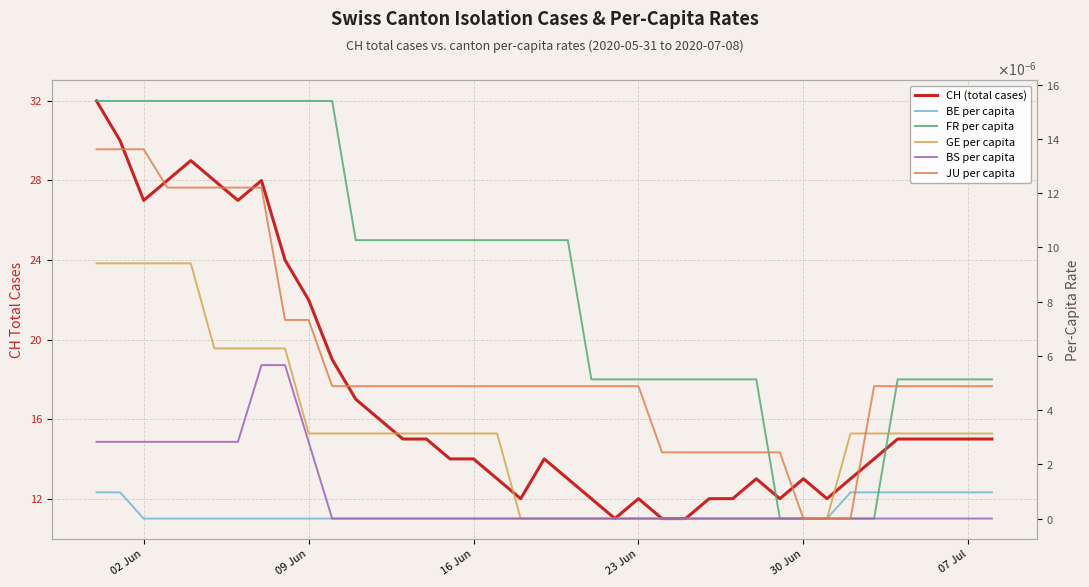

Does the chart have visible grid lines?

Yes